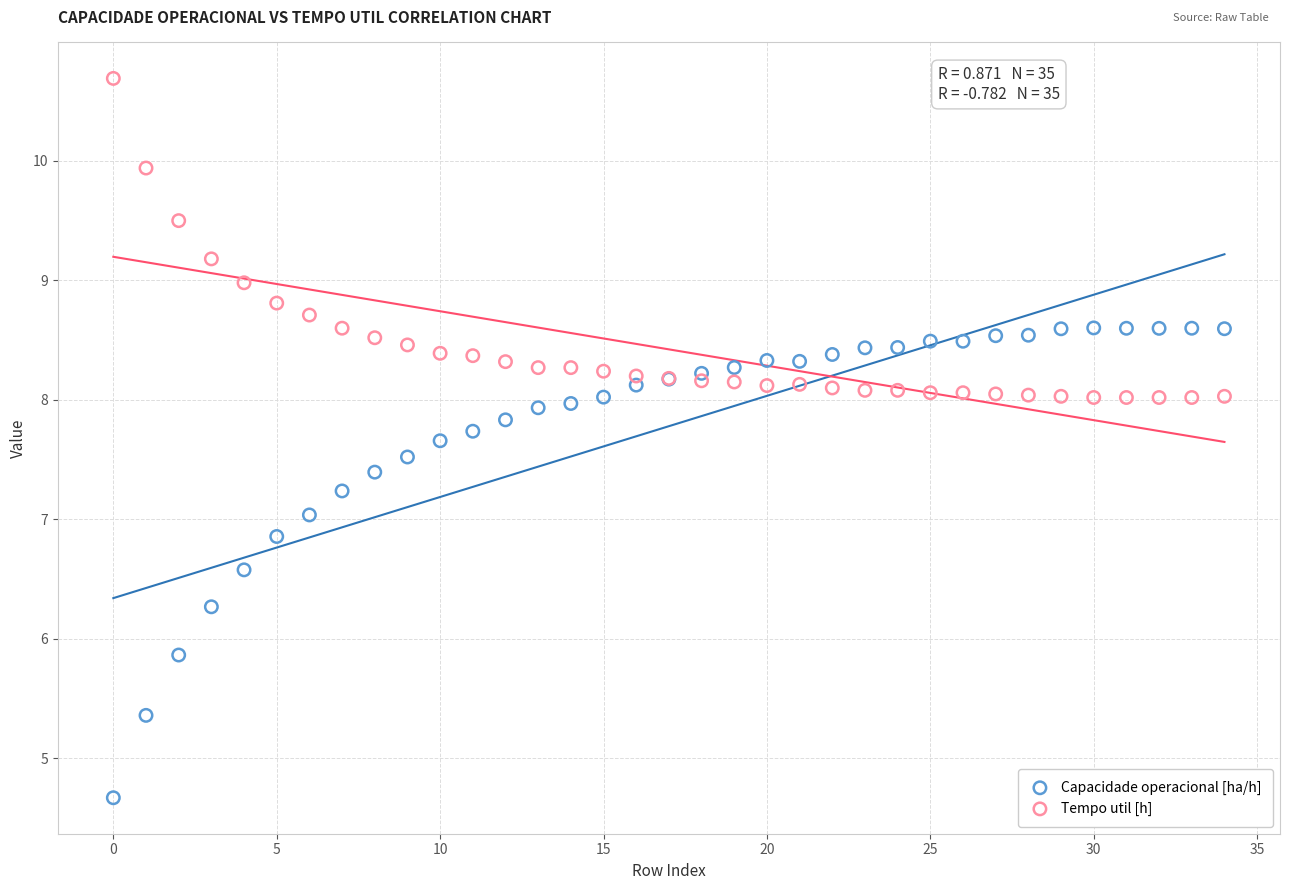

Which series has the largest Y range (max minus min)?

Capacidade operacional [ha/h]